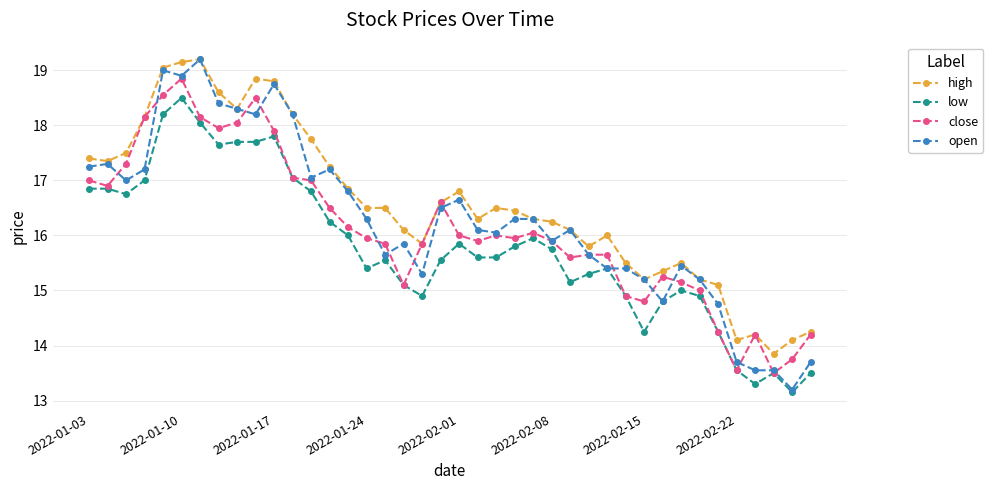

What is the maximum value shown in the chart?

19.2